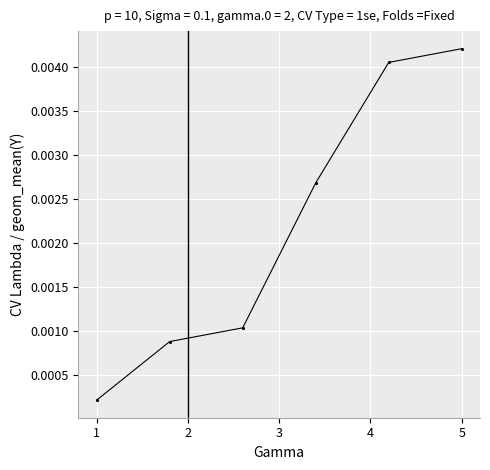

True or false: the data has more than 2 interior local peaks.

False